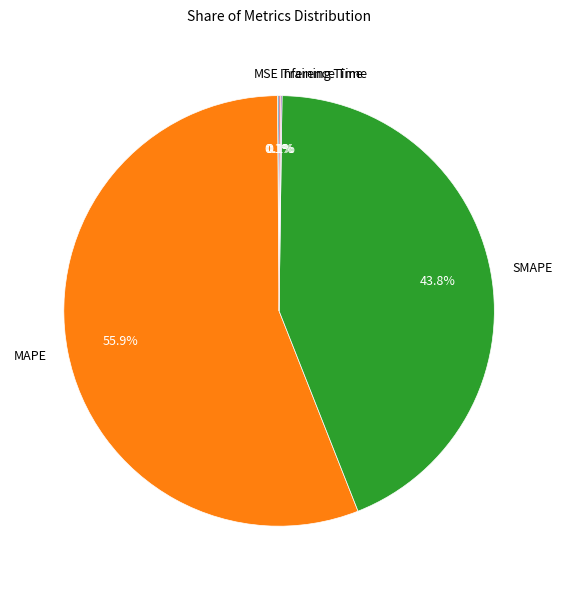

To the nearest percent, what portion does MAPE represent?

56%